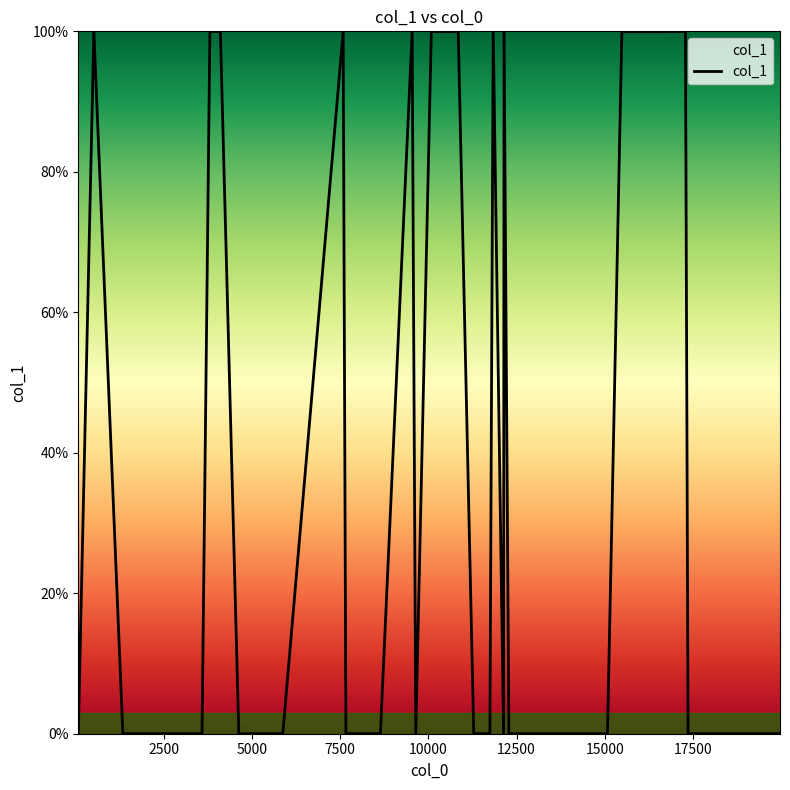

What is the difference between the maximum and minimum values?

100.0